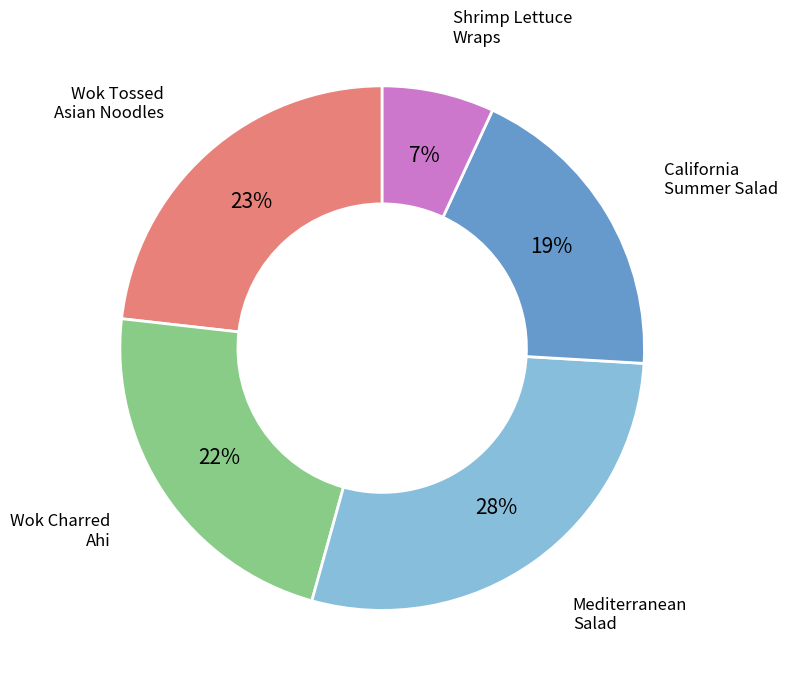

Approximately how many times larger is the value at California Summer Salad compared to Wok Tossed Asian Noodles?

0.8